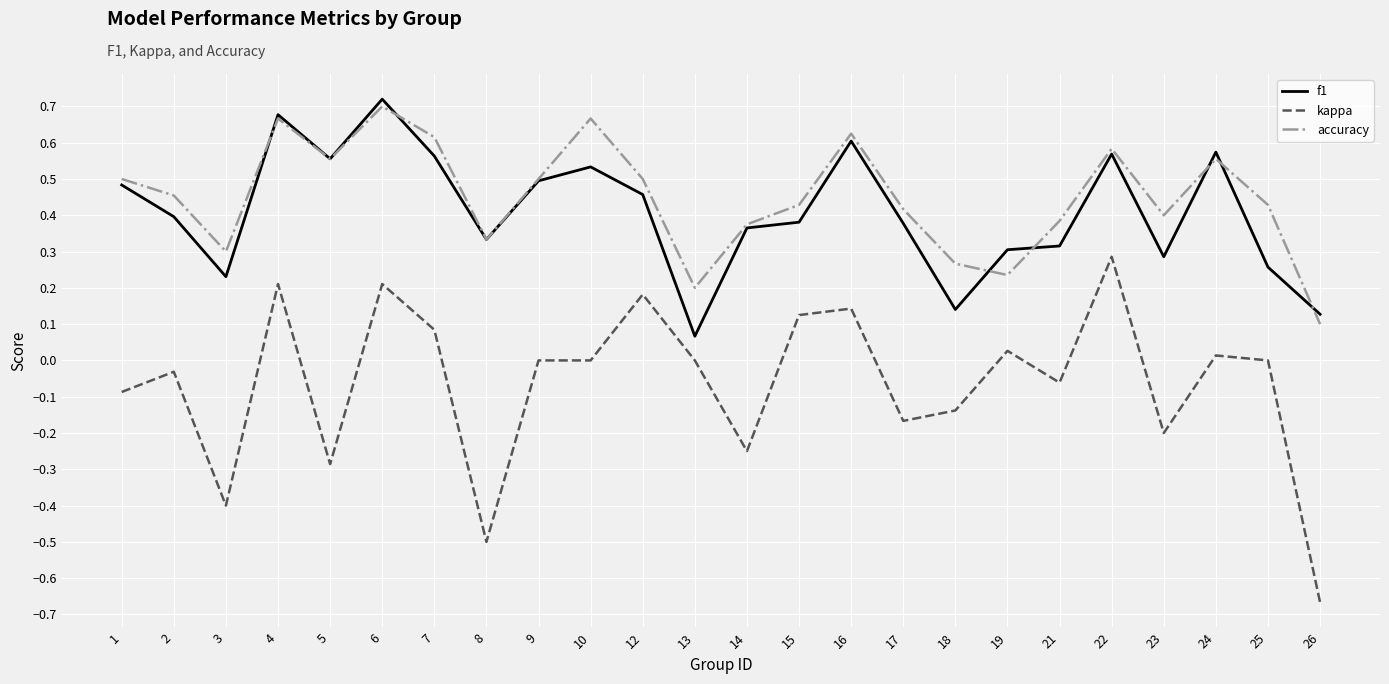

The value of kappa at 14 is -0.2. True or false?

True